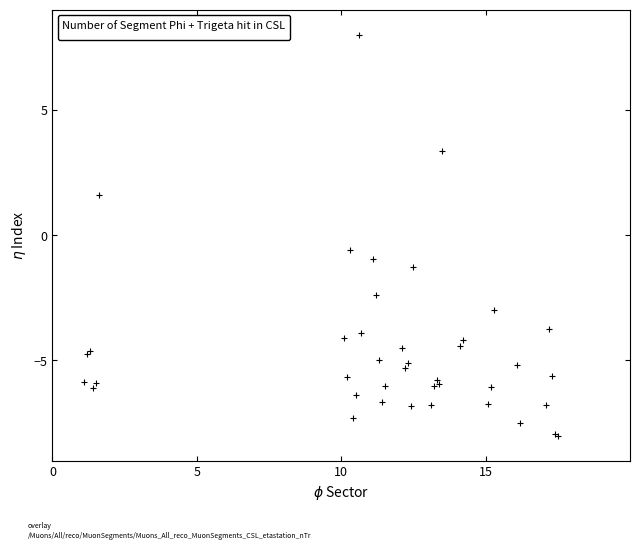

What Y value in the scatter plot is closest to 0?

-0.6